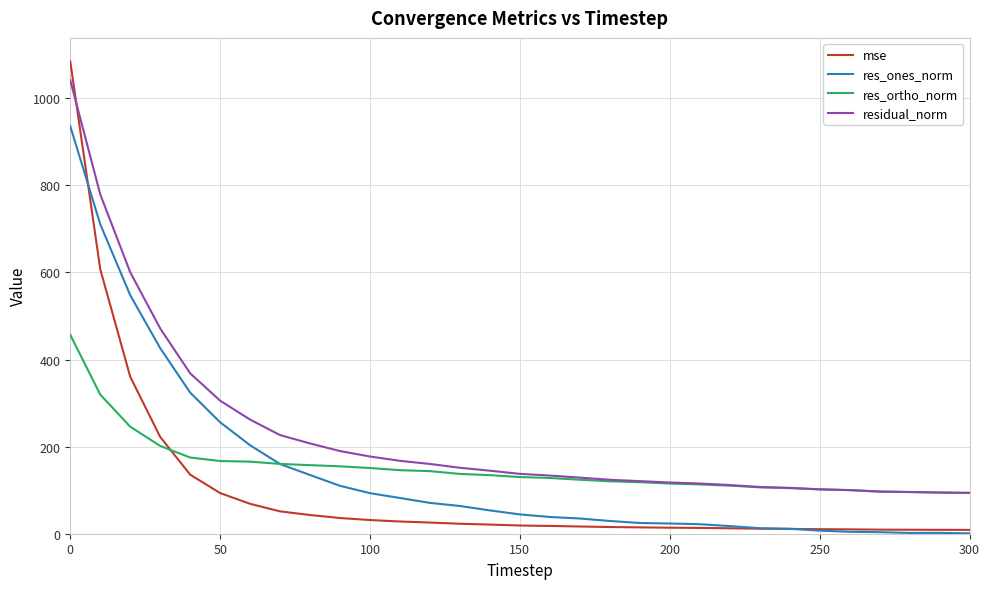

True or false: residual_norm and res_ones_norm intersect in this chart.

False